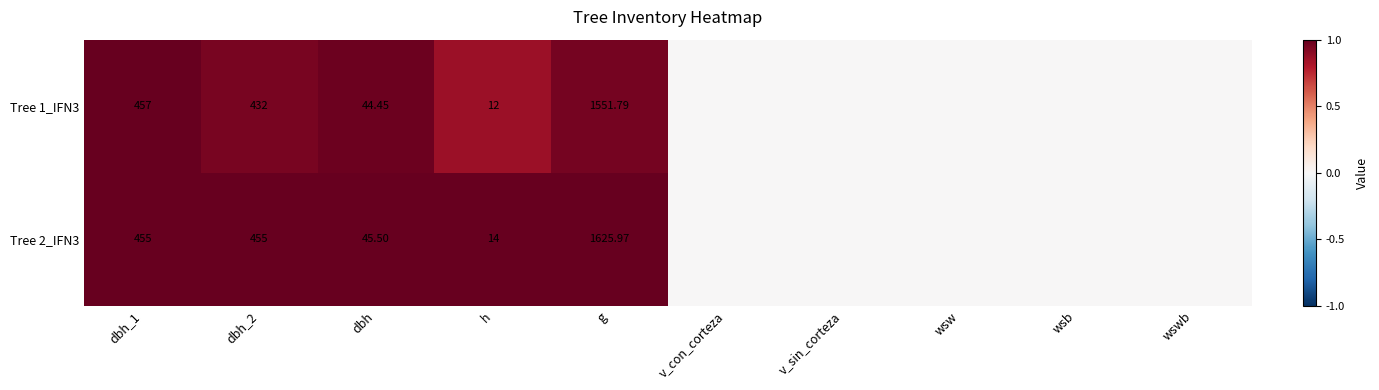

What is the total value across all series at dbh_2?

887.0